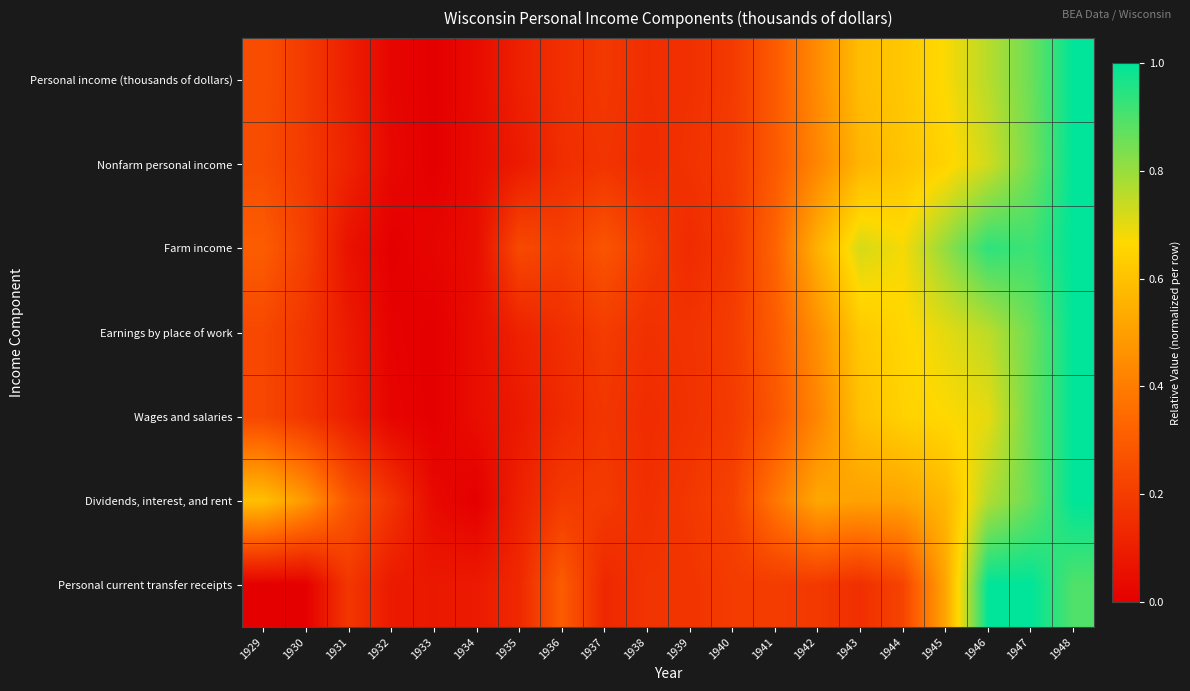

Which series has the largest range (max minus min)?

Personal income (thousands of dollars)